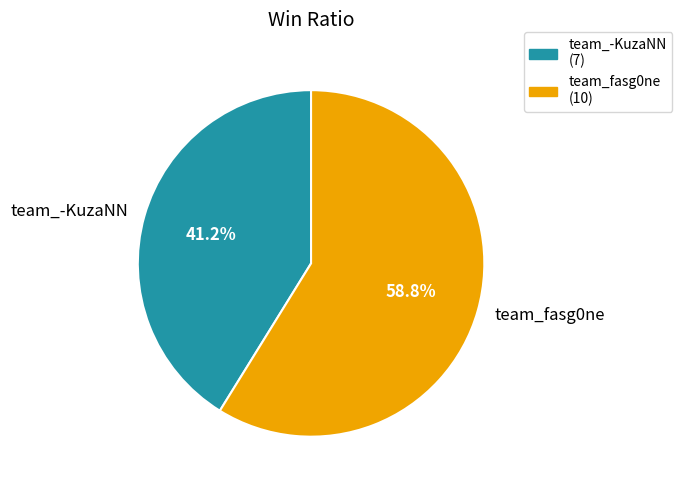

To the nearest percent, what percentage of the pie is team_fasg0ne?

59%